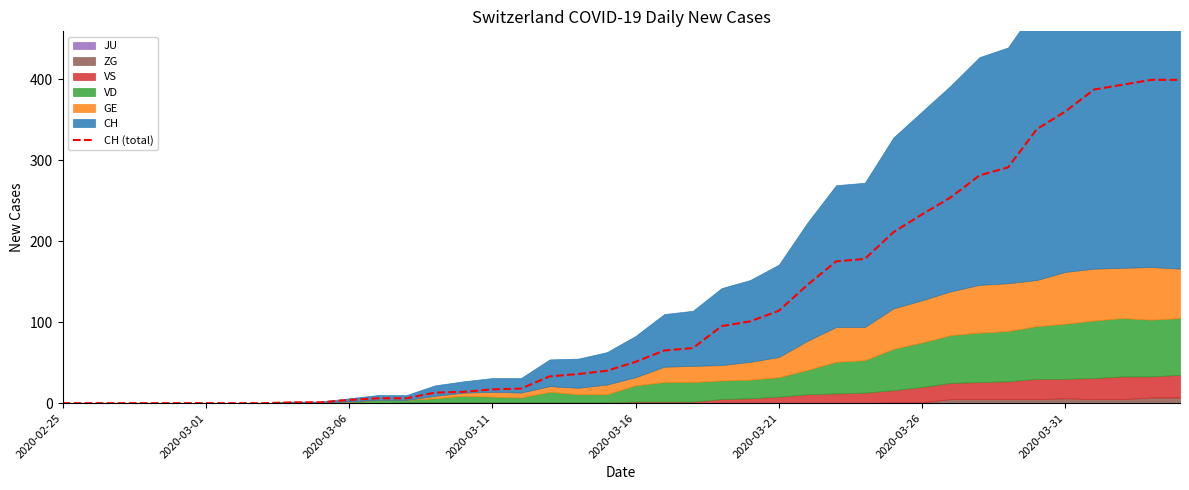

What position from the left is 36?

37